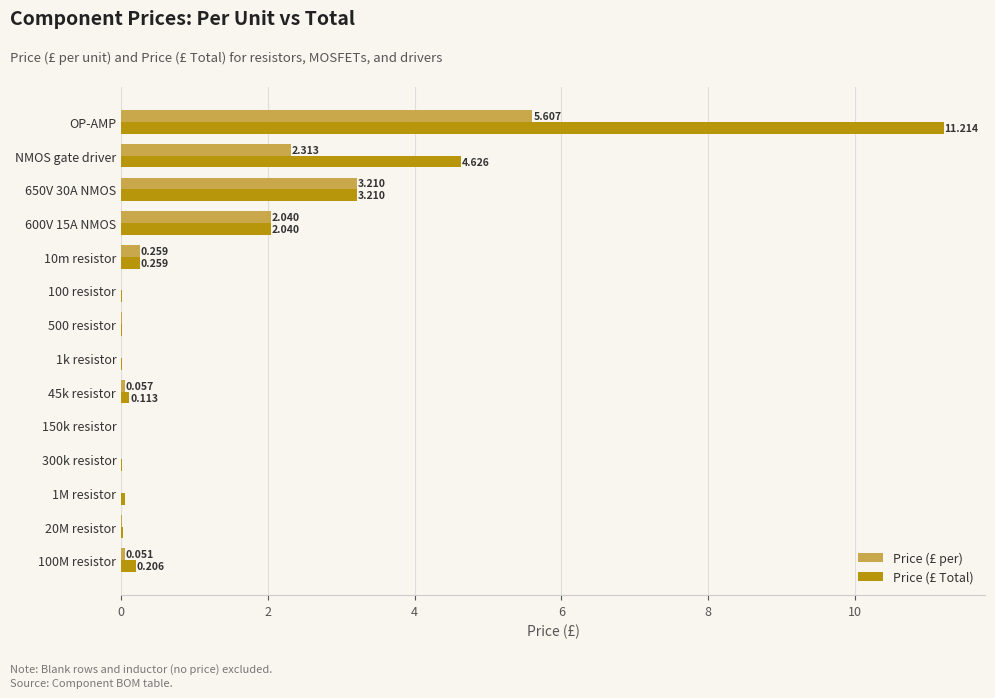

Which series has the largest total across all categories?

Price (£ Total)